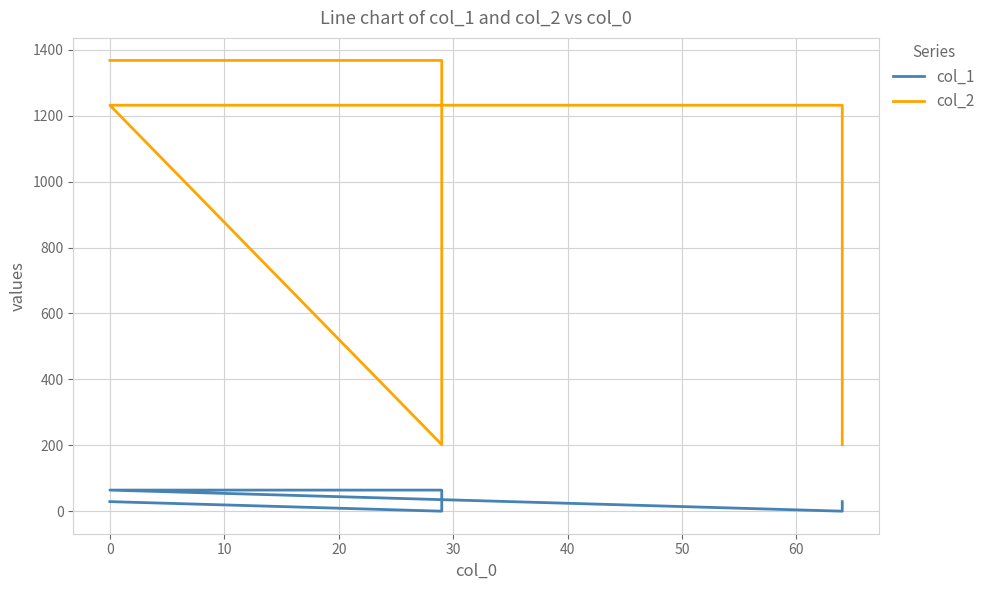

True or false: col_1 and col_2 intersect in this chart.

False